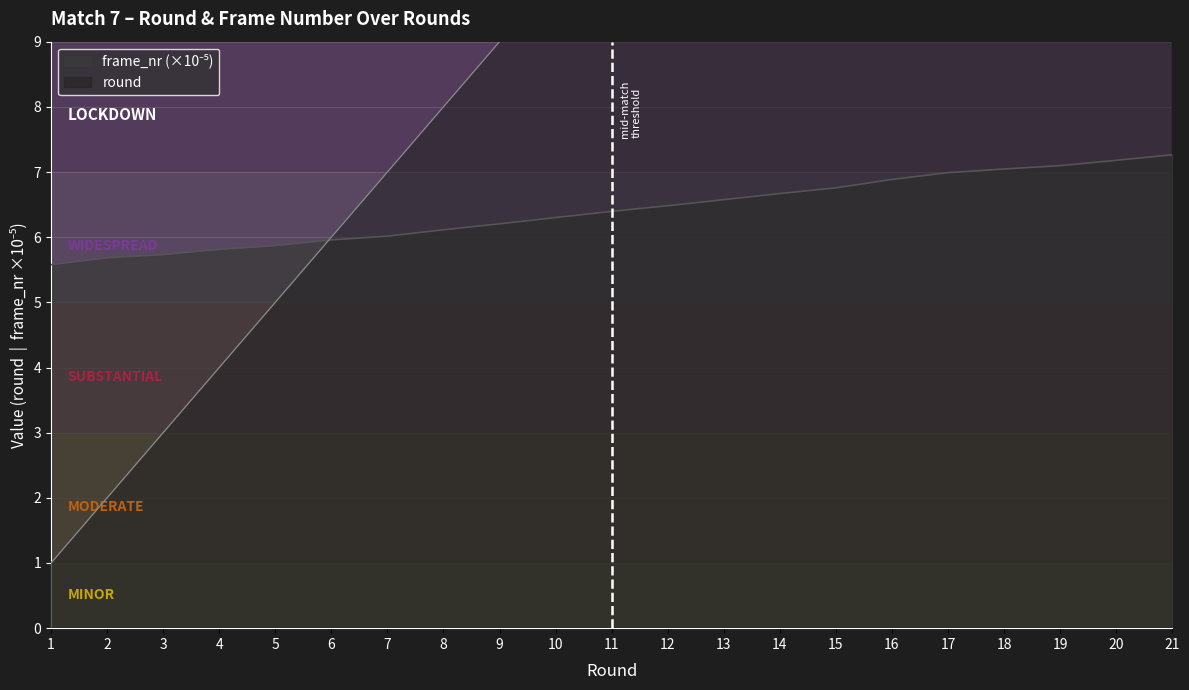

What is the total value across all series at 4?

9.8